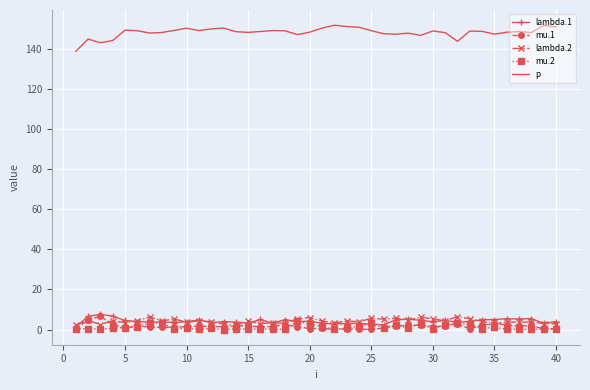

True or false: mu.2 and p cross at least once.

False